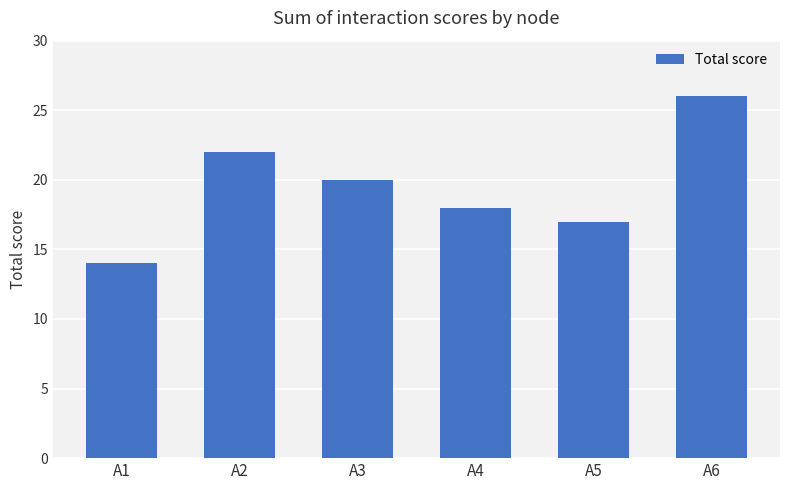

How many values are below 20?

3